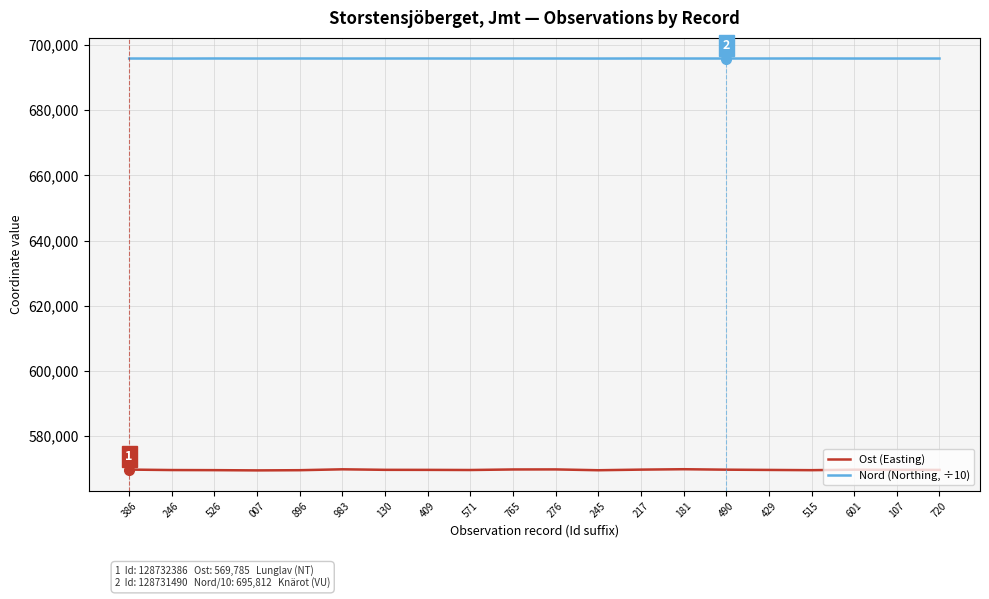

Is it true that Nord (Northing, ÷10) equals 695810.1 at 181?

True